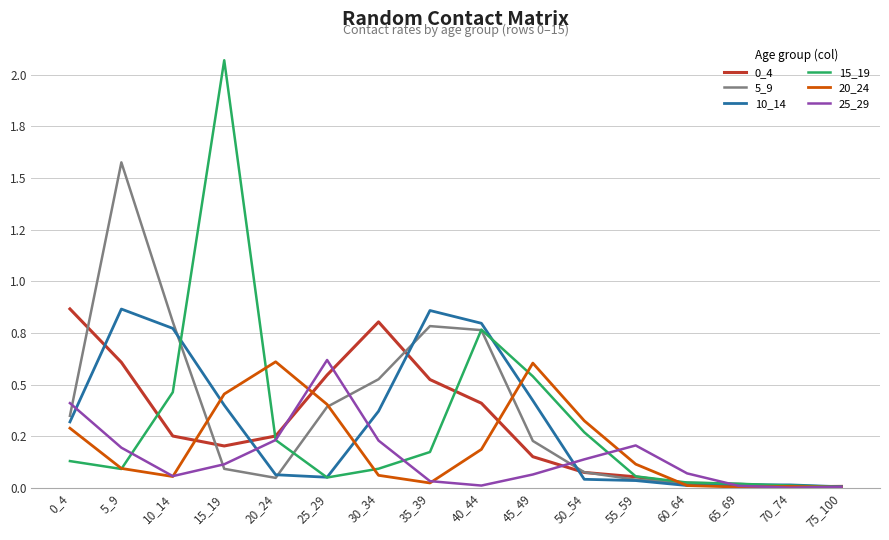

The value of 25_29 at 45_49 is 0.1. True or false?

True